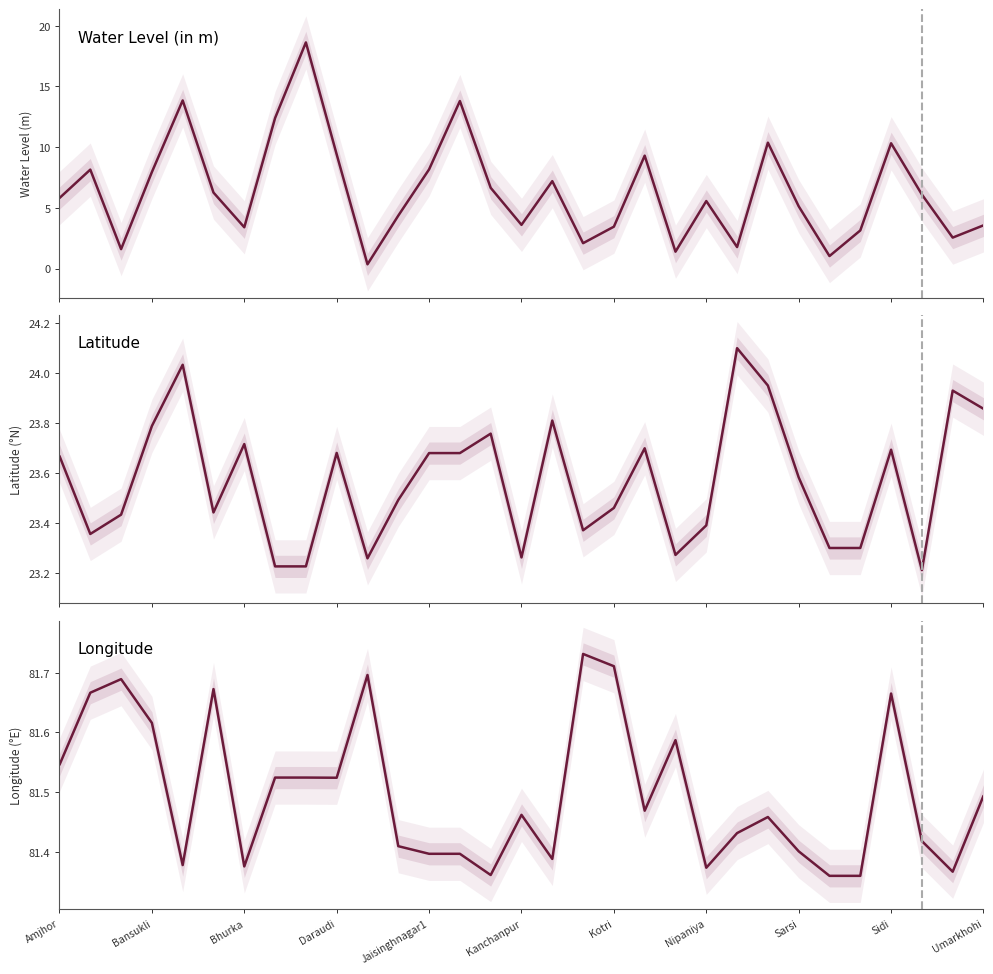

Which series has the largest total across all categories?

long